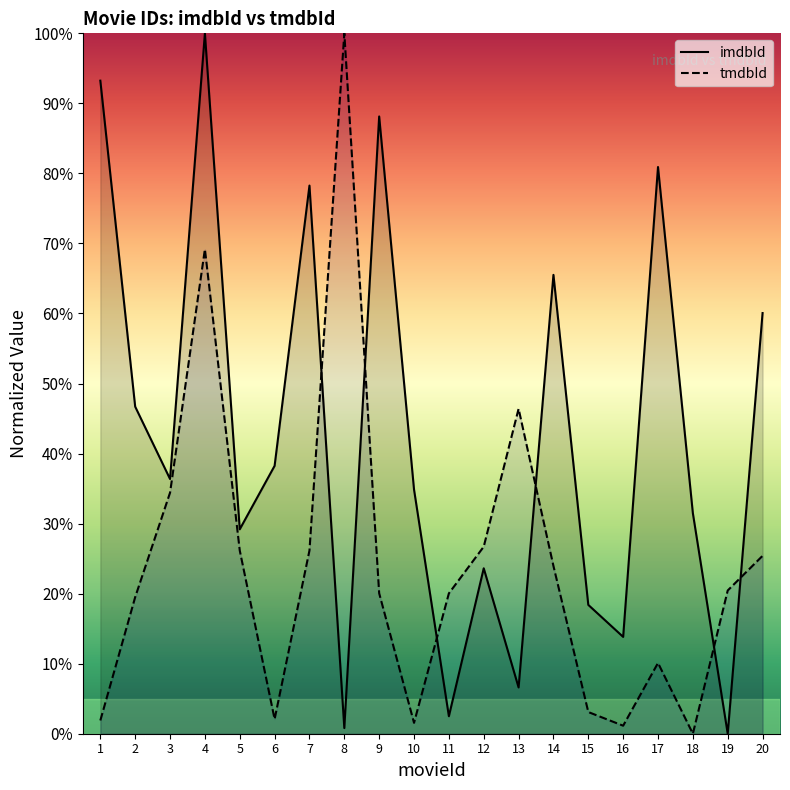

Reading left to right, what are all the values shown in this chart?

imdbId: 1=93.2	2=46.7	3=36.4	4=100.0	5=29.2	6=38.2	7=78.3	8=0.8	9=88.1	10=34.9	11=2.5	12=23.6	13=6.6	14=65.5	15=18.4	16=13.8	17=80.9	18=31.5	19=0.0	20=60.1
tmdbId: 1=1.9	2=19.5	3=34.4	4=69.2	5=26.2	6=2.1	7=26.2	8=100.0	9=20.0	10=1.6	11=20.0	12=26.7	13=46.4	14=23.9	15=3.1	16=1.1	17=10.1	18=0.0	19=20.5	20=25.4